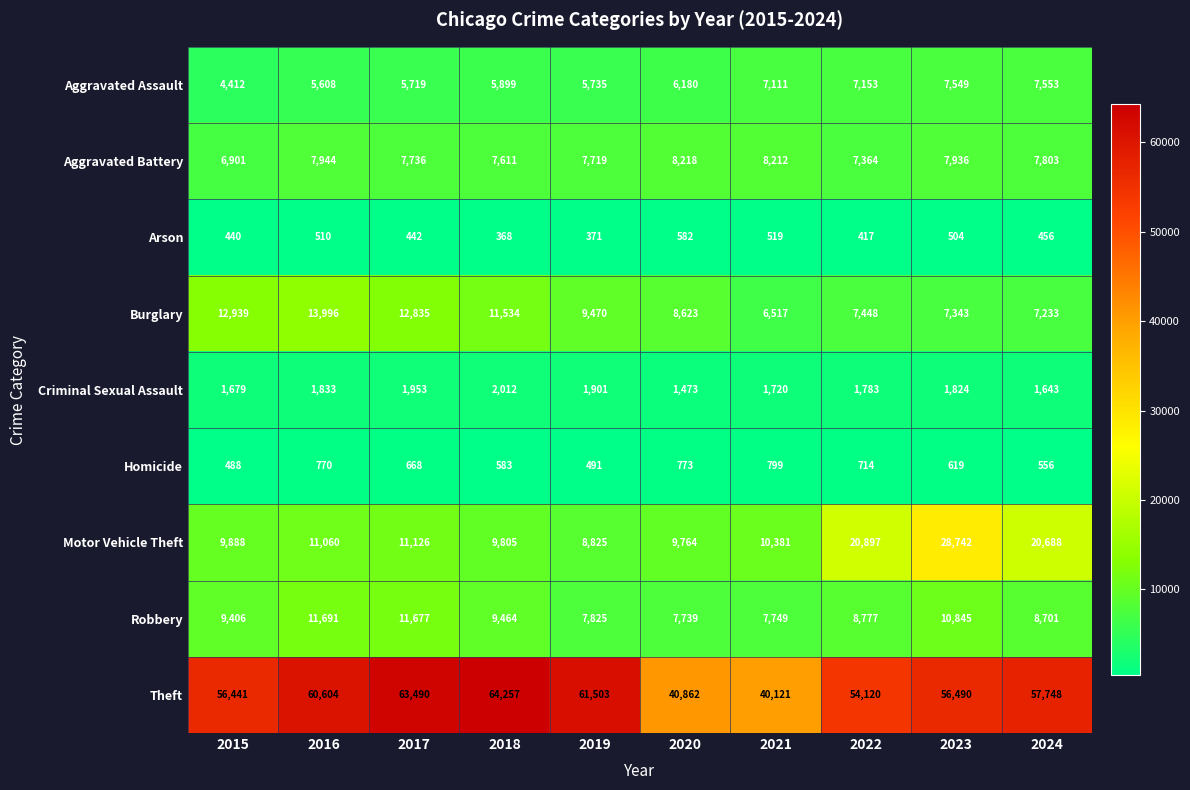

Which series has the widest spread of values?

Theft